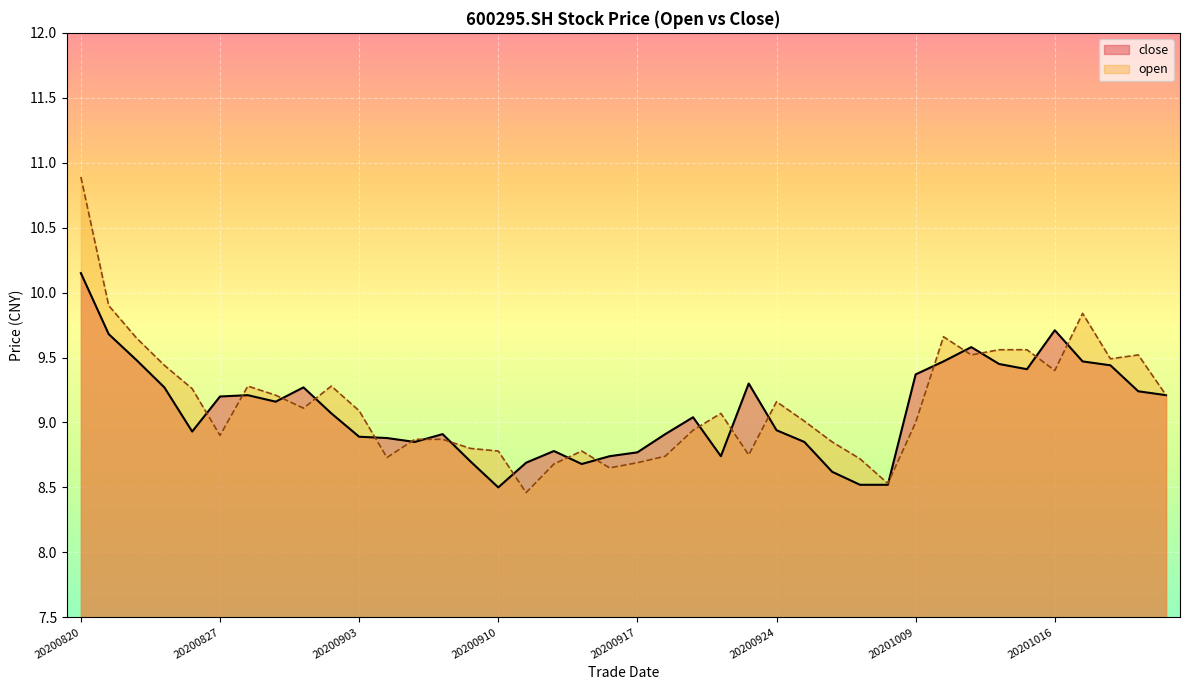

How many series are shown in this chart?

2